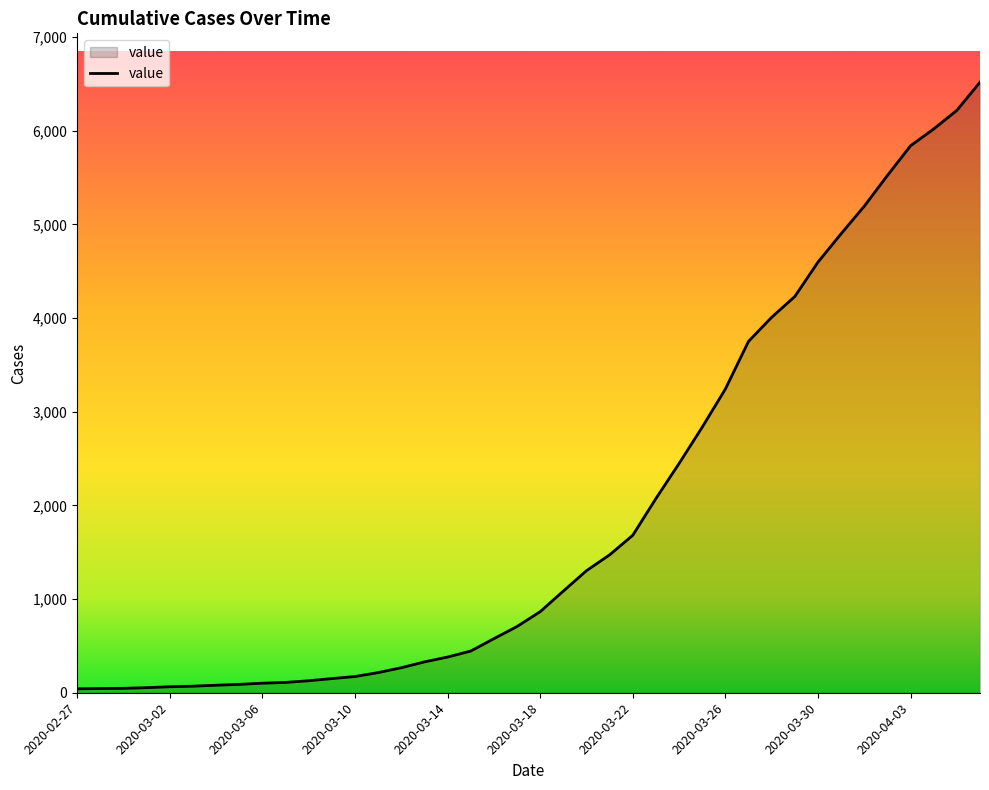

What is the maximum value shown in the chart?

6518